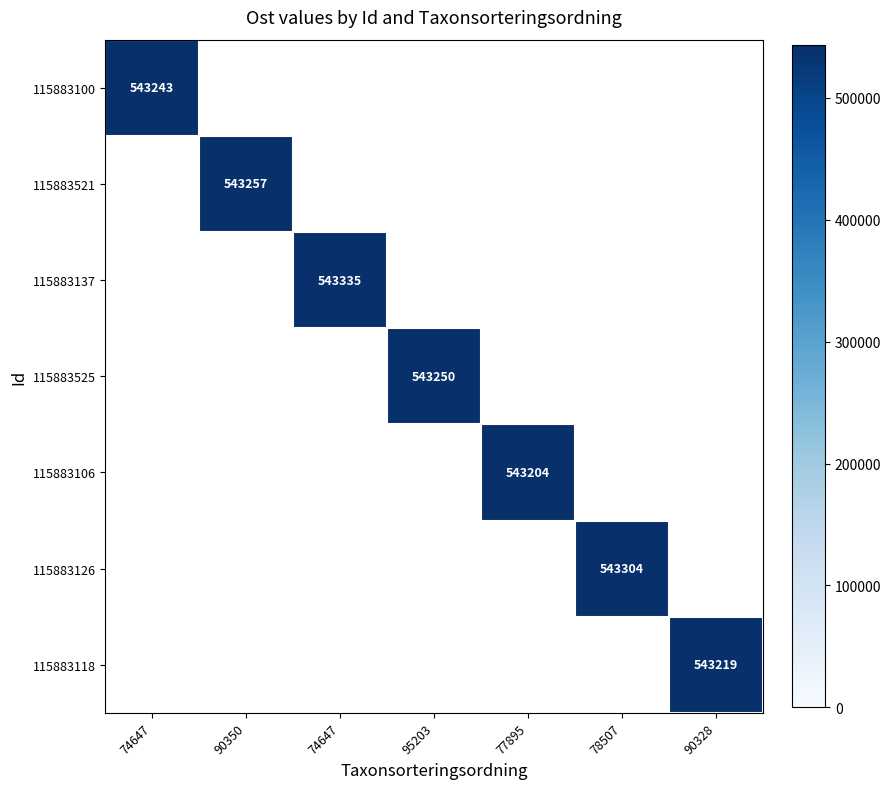

At which category does the chart reach its minimum across all series?

77895